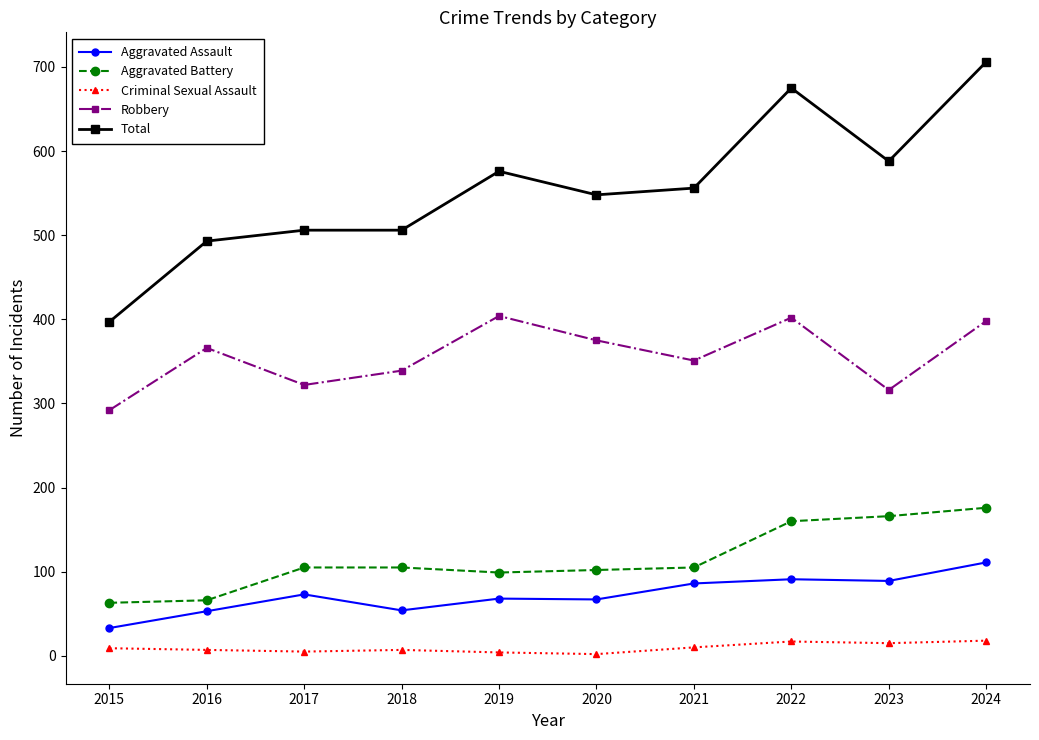

Rank the series at 2018 from highest to lowest value.

Total, Robbery, Aggravated Battery, Aggravated Assault, Criminal Sexual Assault